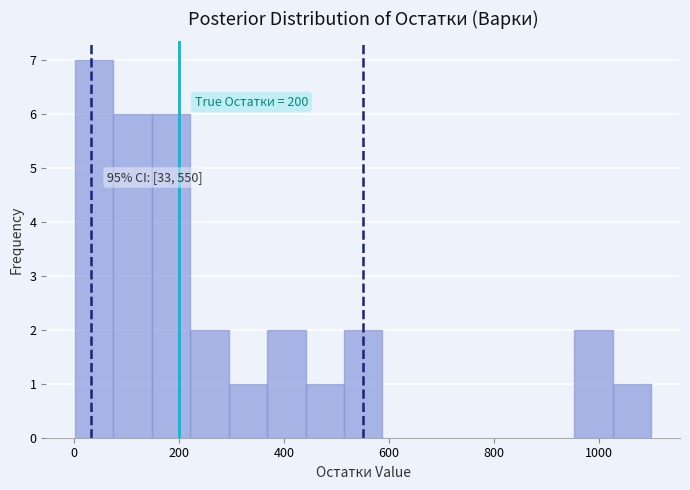

Around what value on the x-axis is the tallest bar? Give the approximate position of its centre, as read against the axis.

40